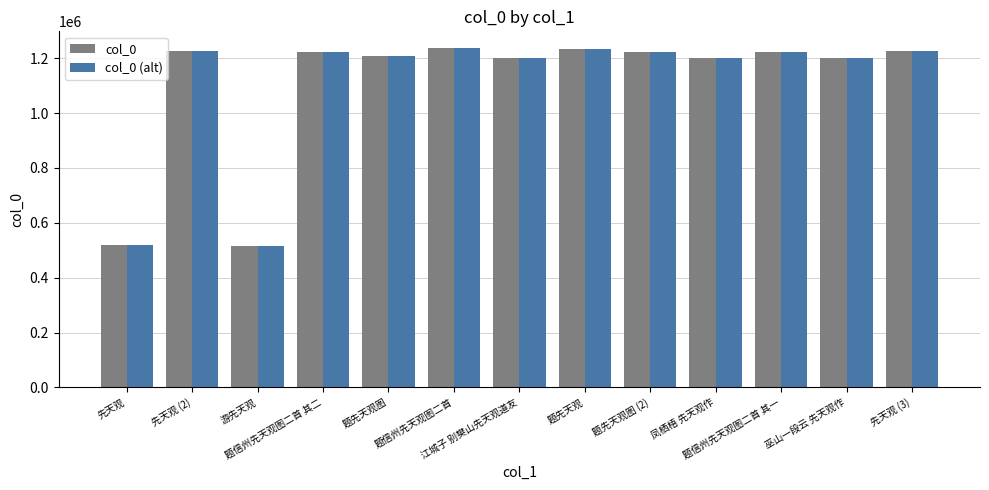

How many groups of bars are there?

13